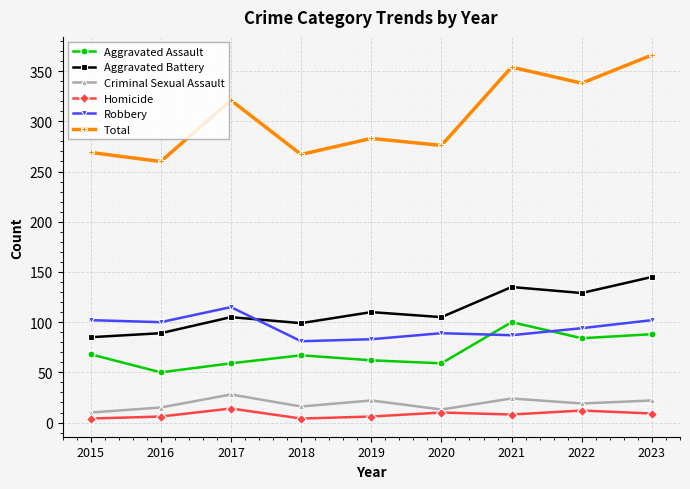

Which series has the largest range (max minus min)?

Total